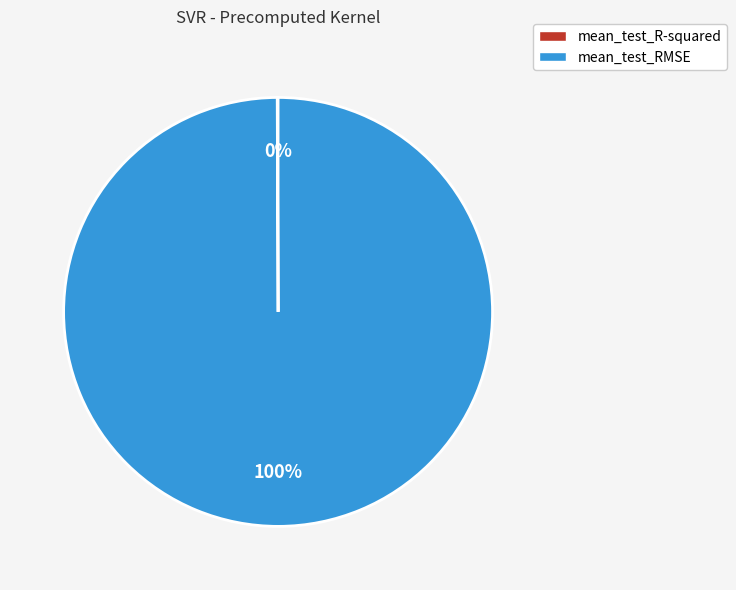

Does mean_test_RMSE represent more than half of the total?

Yes